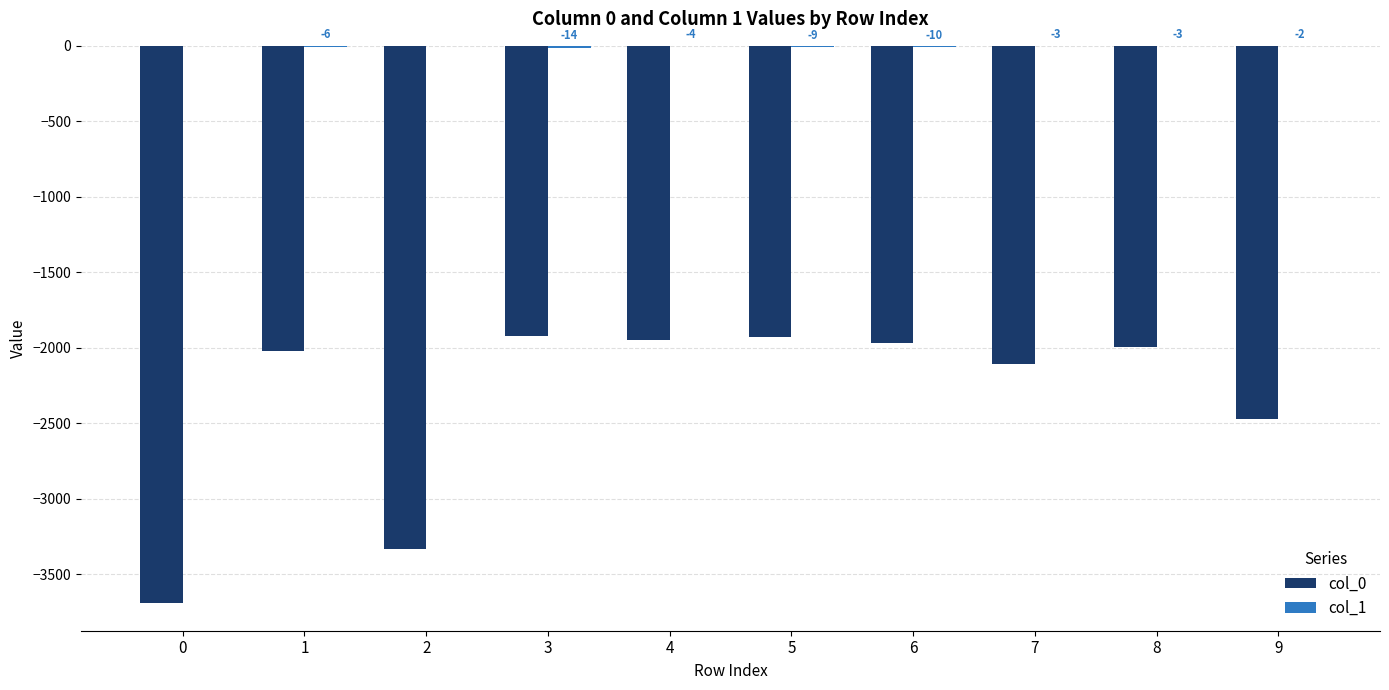

The col_0 series shows -1922 at 3. True or false?

True